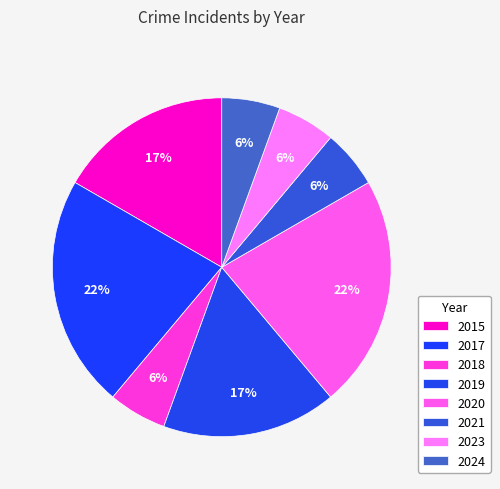

Which category has the smallest portion of the pie?

2018